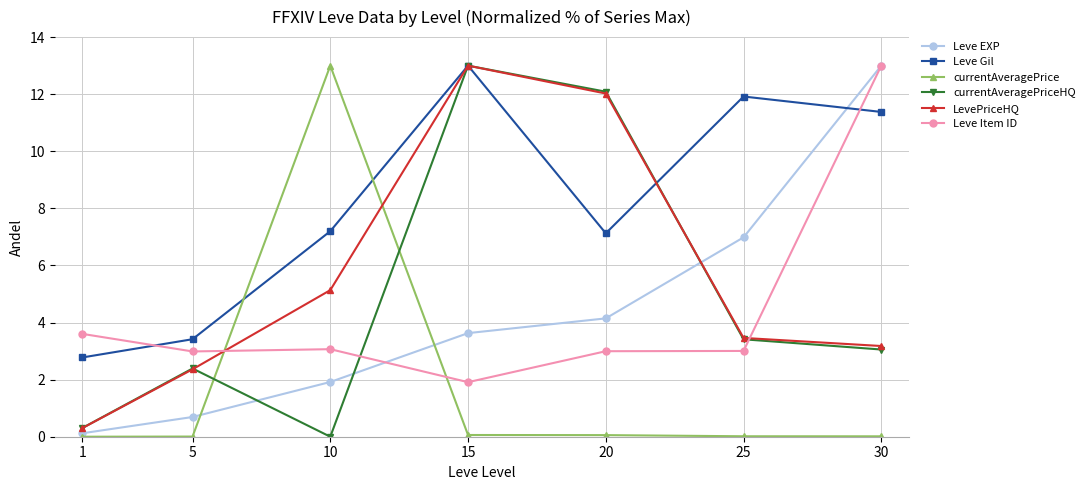

Where is Leve Item ID nearest to the value 7?

1